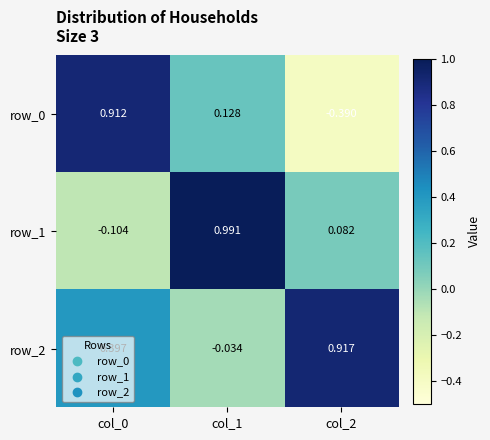

Is the value of row_1 at col_0 greater than the value of row_2 at col_1?

No